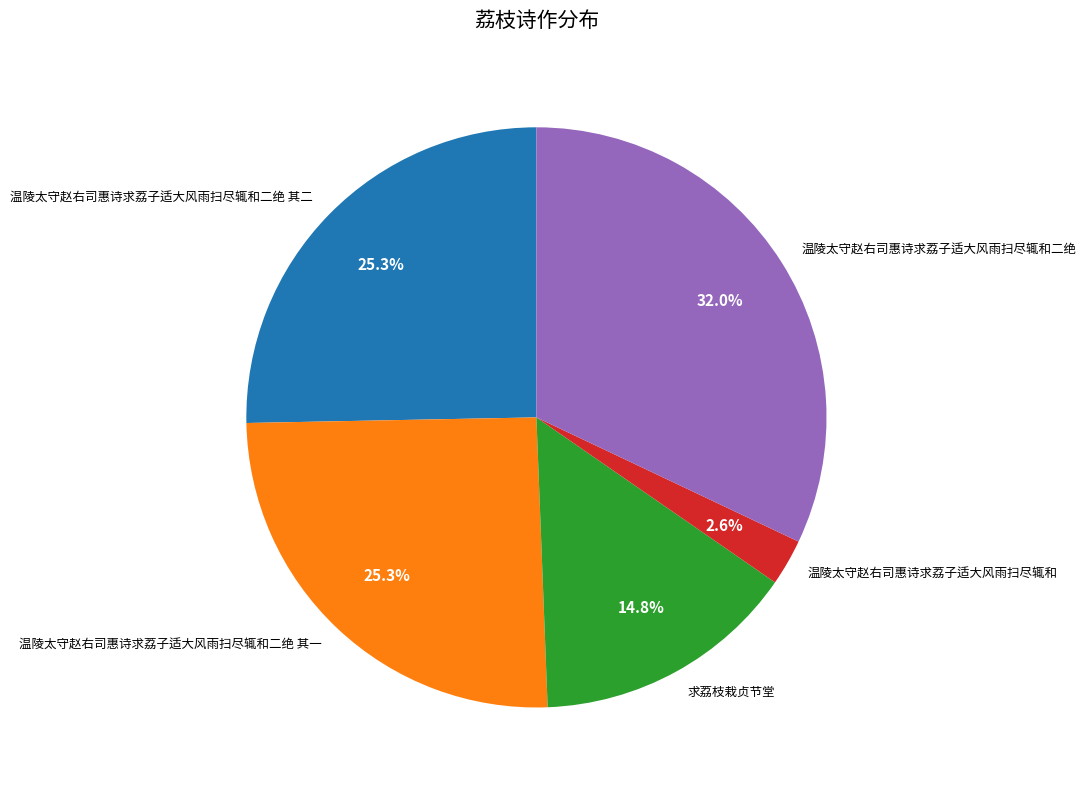

Which category has the smallest portion of the pie?

温陵太守赵右司惠诗求荔子适大风雨扫尽辄和